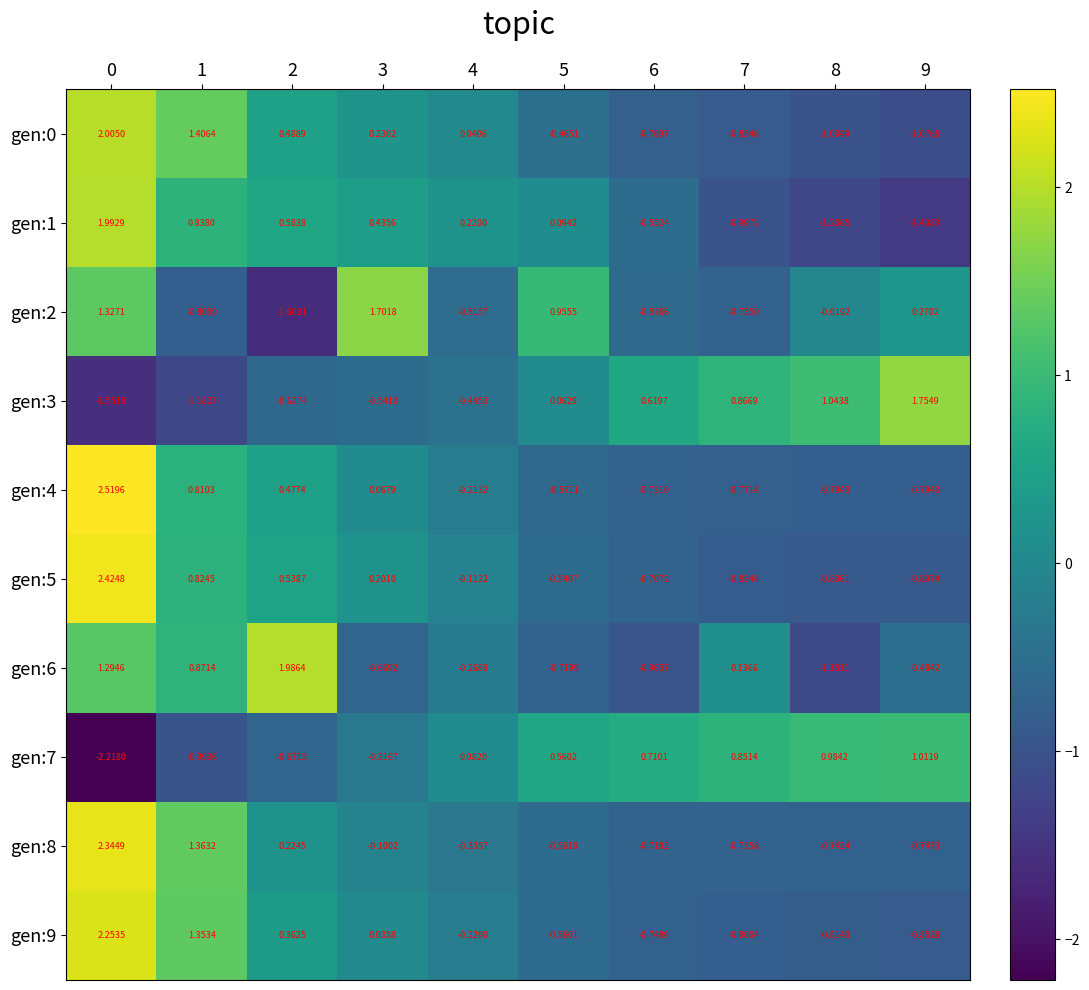

Is the value of gen:8 at 1 greater than the value of gen:1 at 4?

Yes